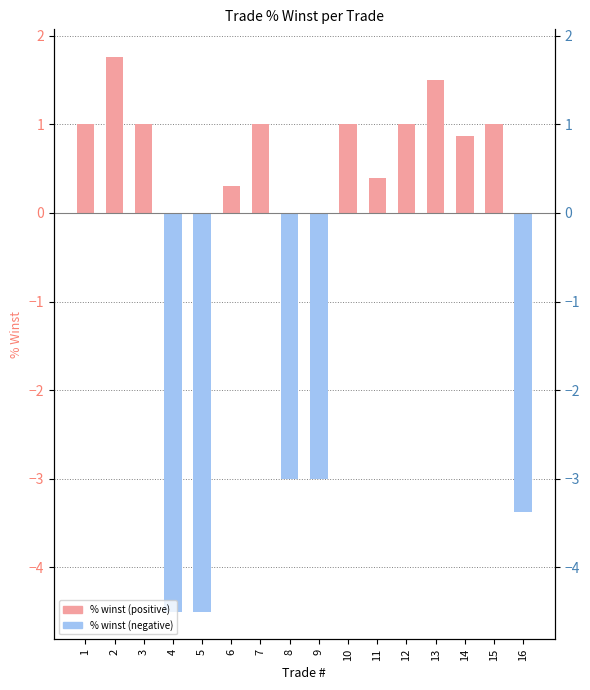

What is the sum of the values at 2 and 10?

2.8